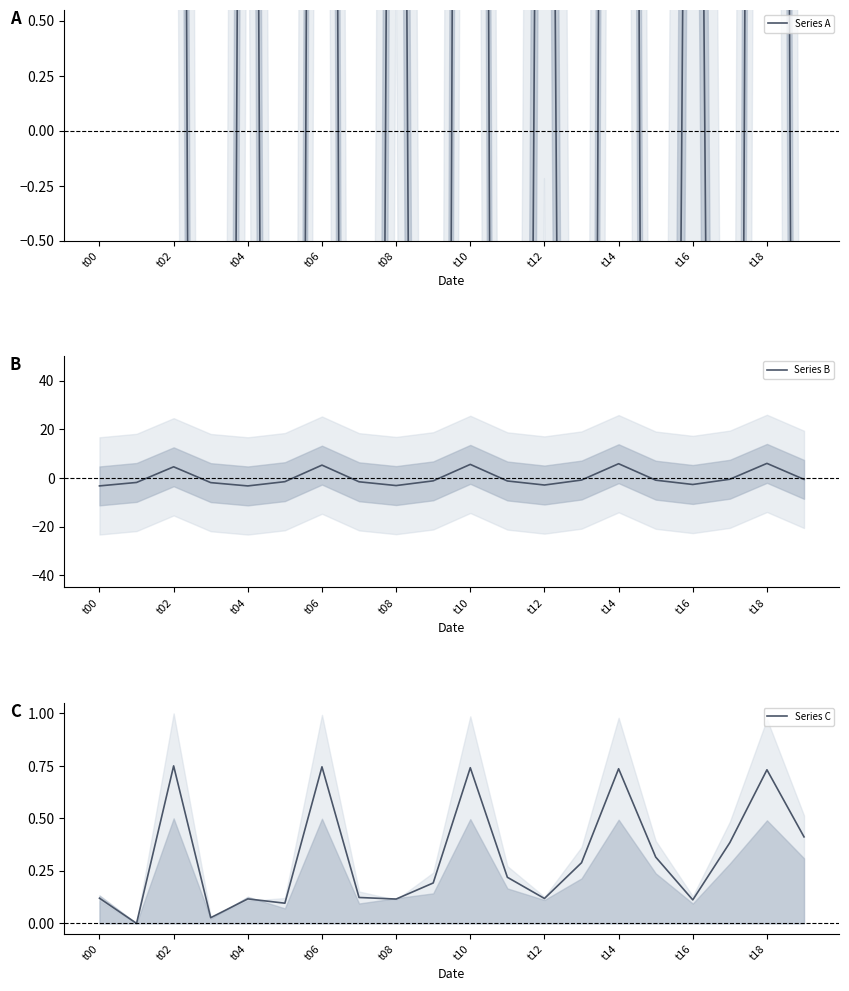

True or false: Series B has a value of -2.7 at t16.

True